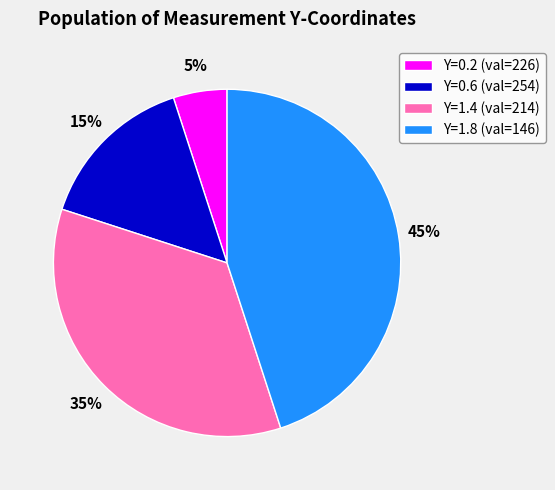

To the nearest percent, what is the average slice percentage?

25%